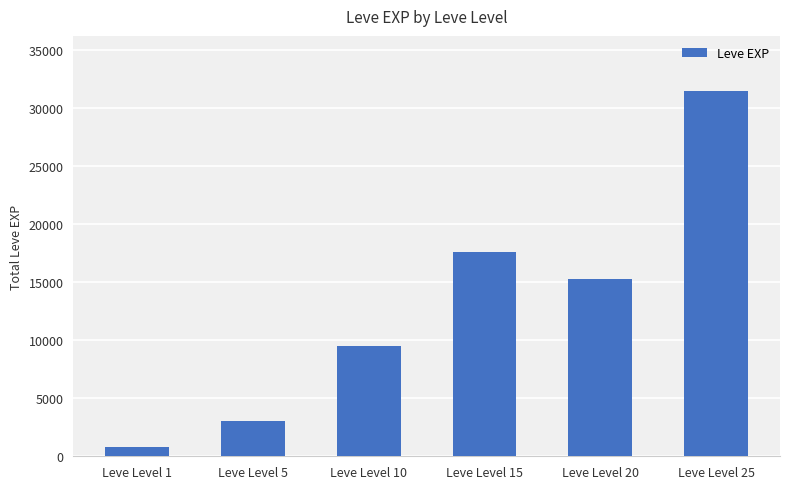

Is it true that the value at Leve Level 5 is 3040?

True